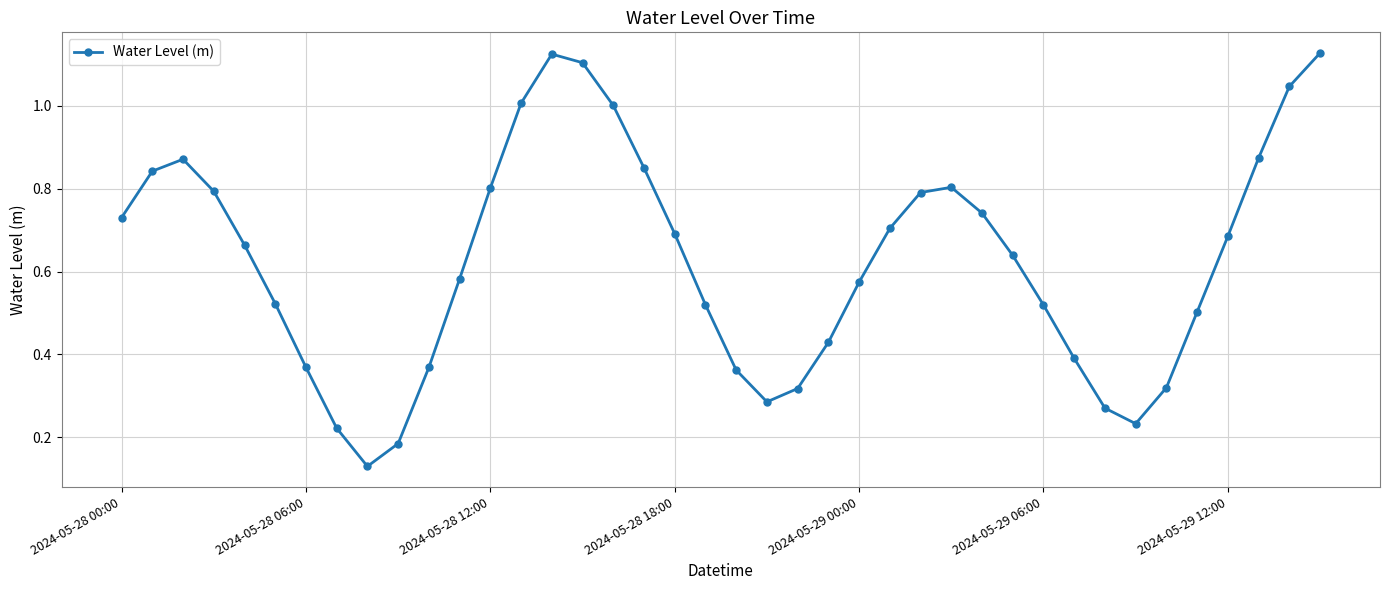

How many points are lower than both their immediate neighbors (excluding endpoints)?

3